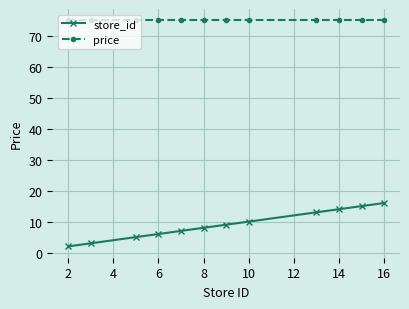

How many distinct data groups are displayed?

2